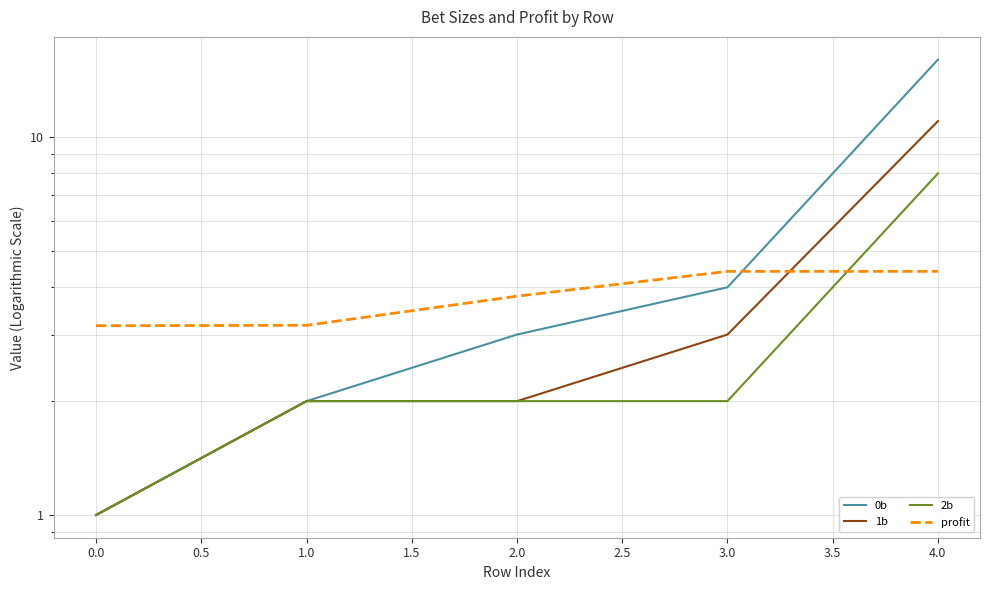

What is the sum of the 2b values at 0.0 and 3.0?

3.0